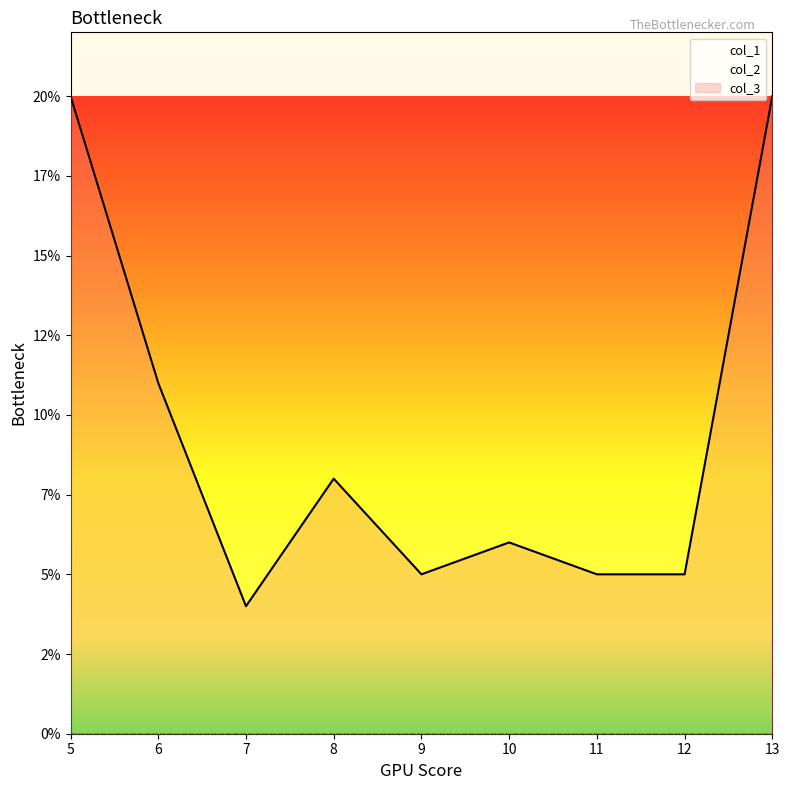

Which label corresponds to the largest value in the chart?

5